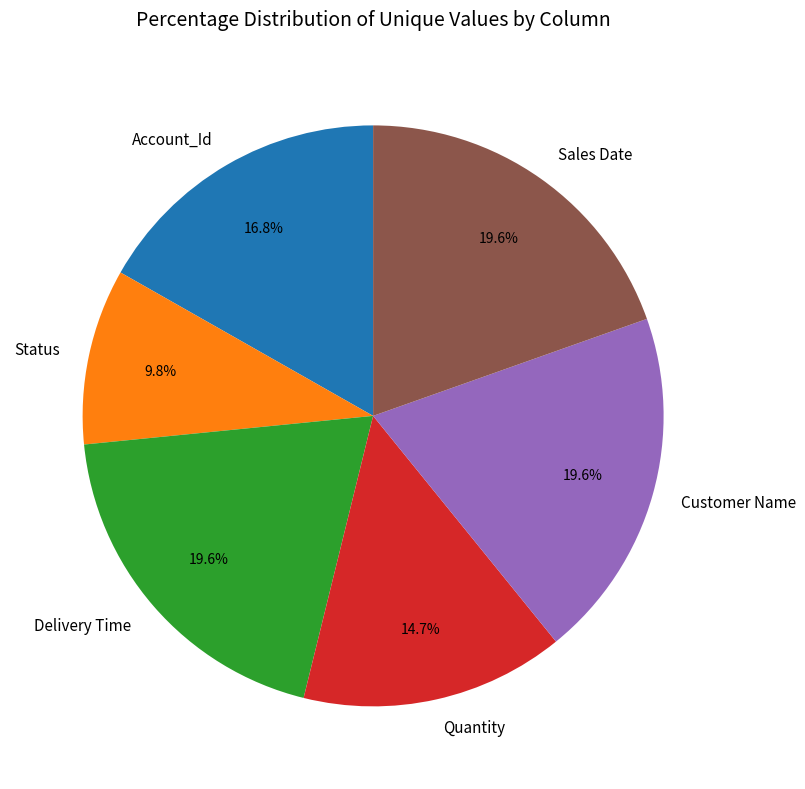

Is there any slice that represents more than half of the pie?

No